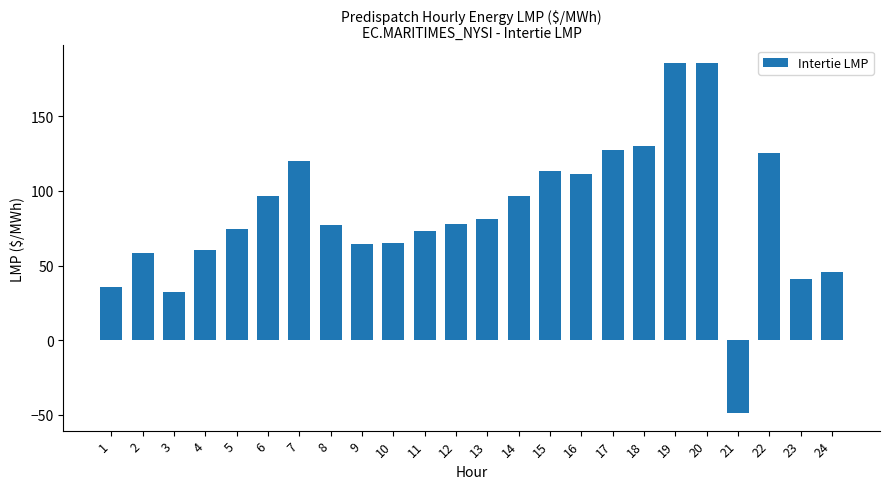

True or false: the data shows 141.3 at 14.

False